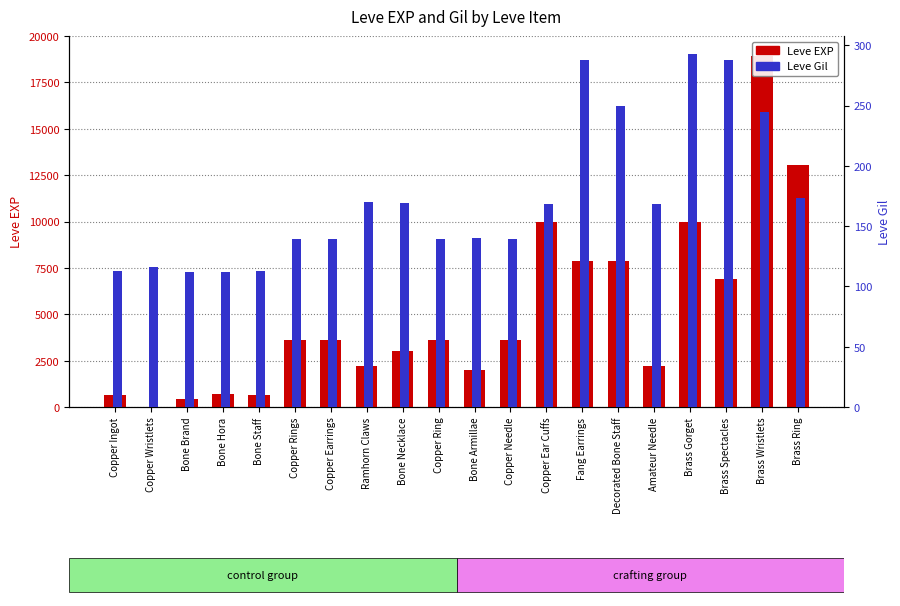

At how many categories does at least one series exceed 18807?

1